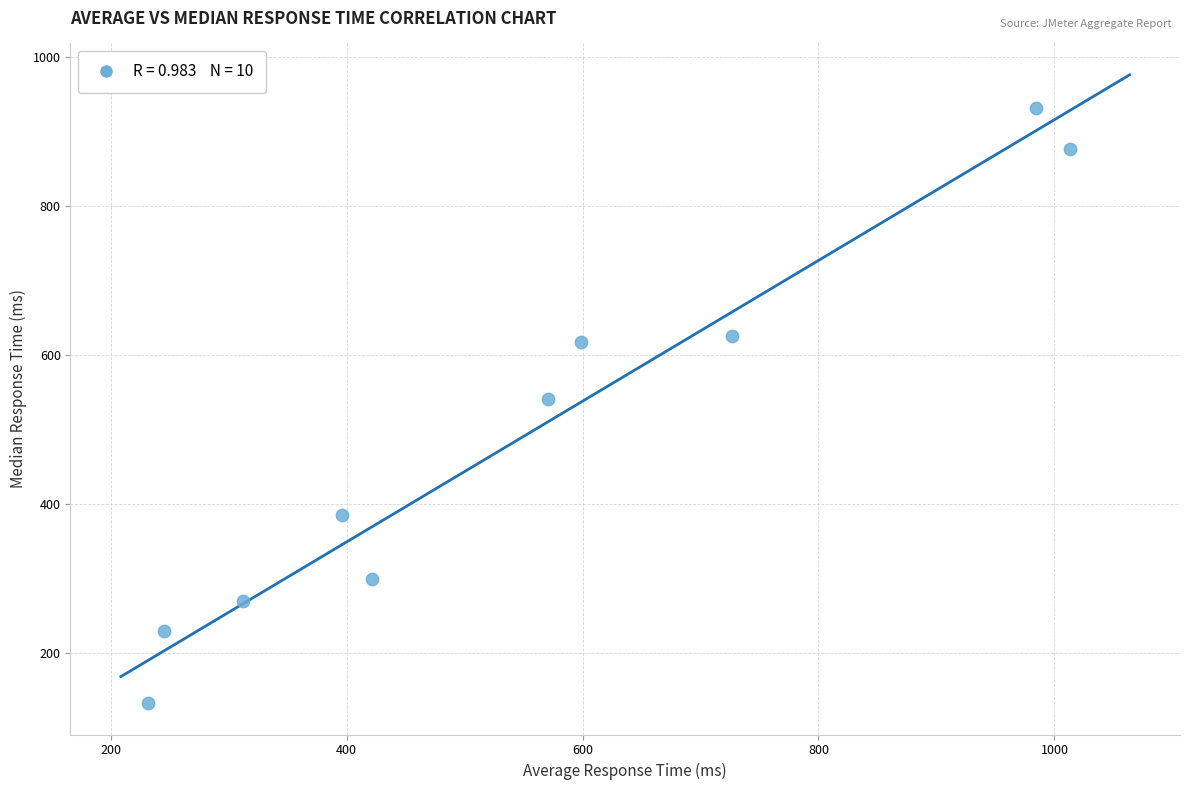

What is the average X value?

550